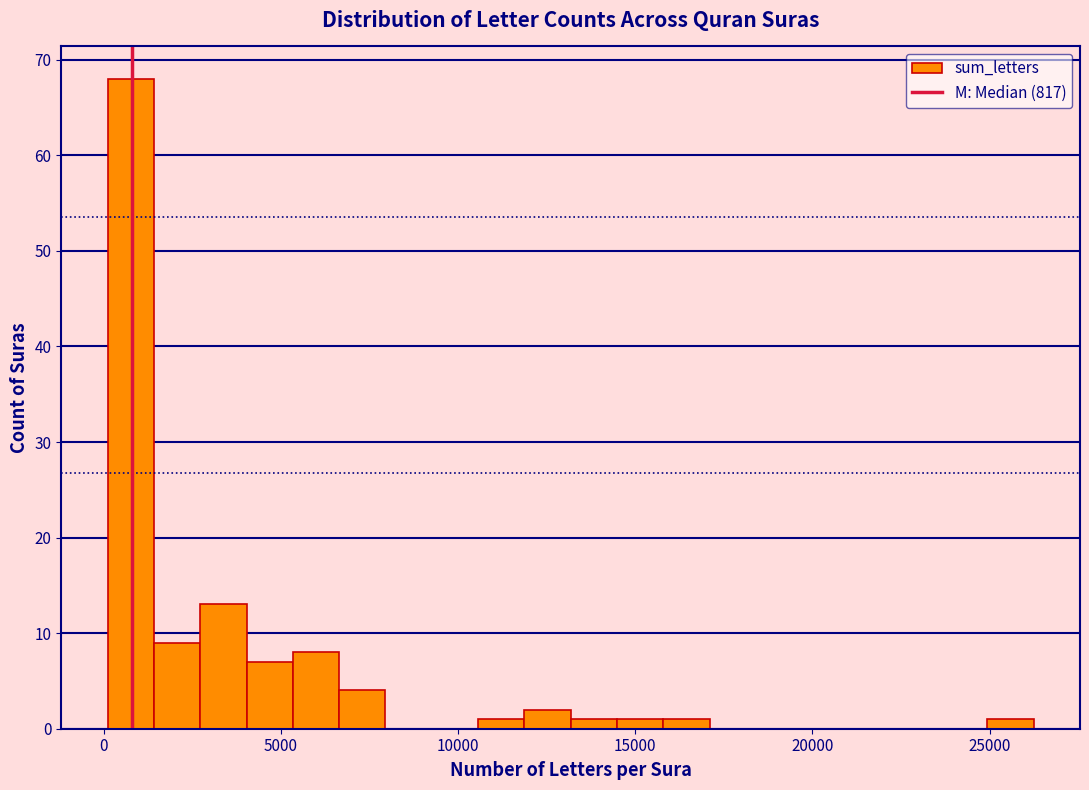

Read against the x-axis, roughly where is the centre of the tallest bar?

1000